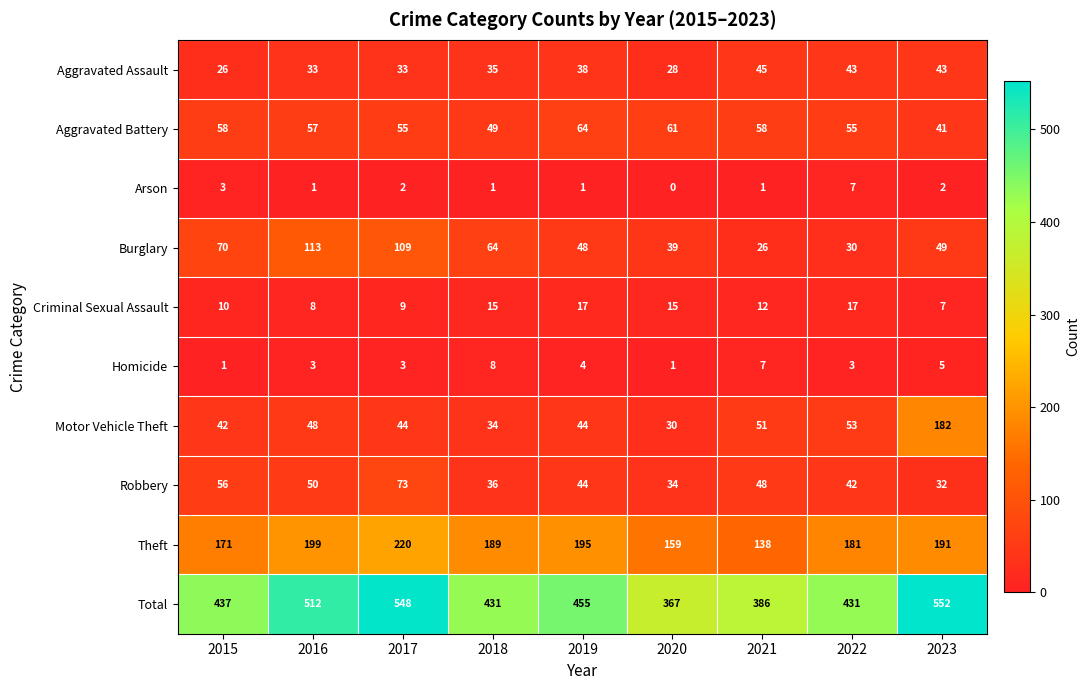

True or false: Motor Vehicle Theft has a value of 34 at 2018.

True